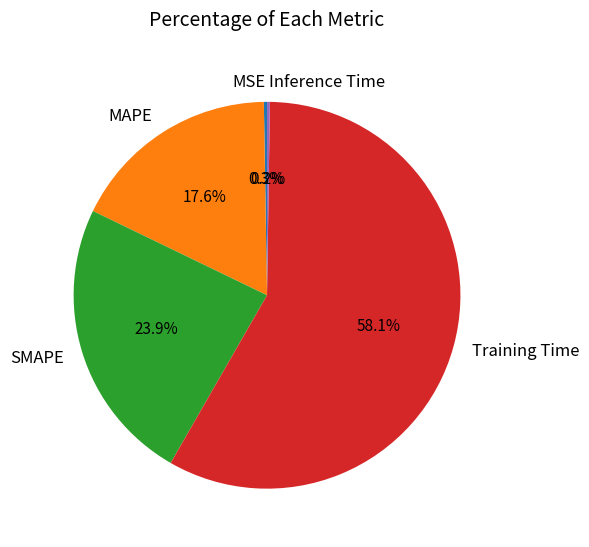

Combined, what portion of the pie is MAPE and Training Time?

75.6%